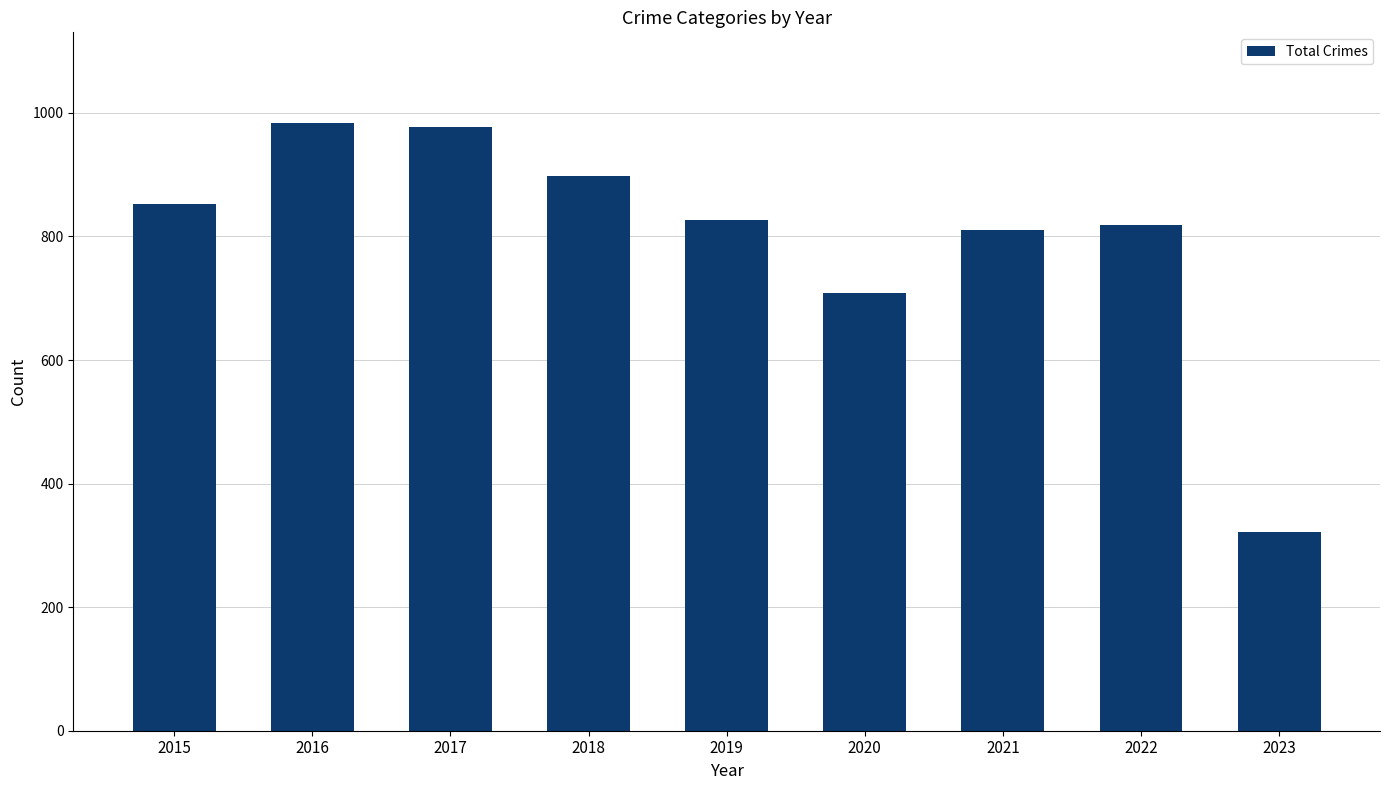

What is the maximum value shown in the chart?

983